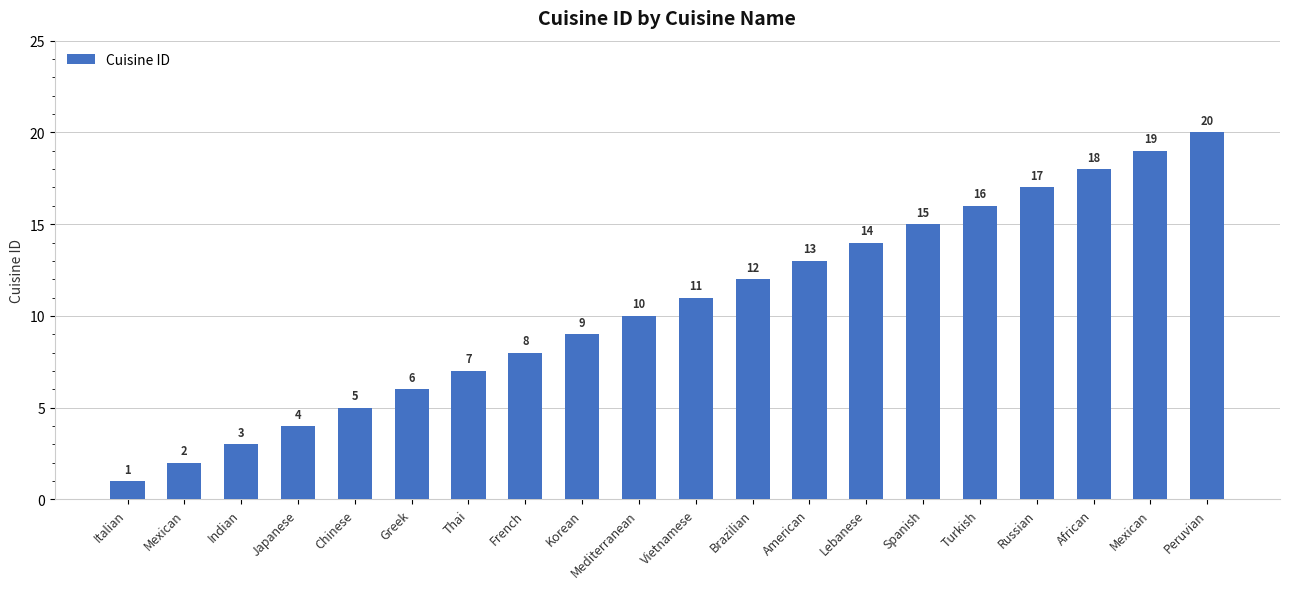

Which category has the lowest value across all series?

Italian